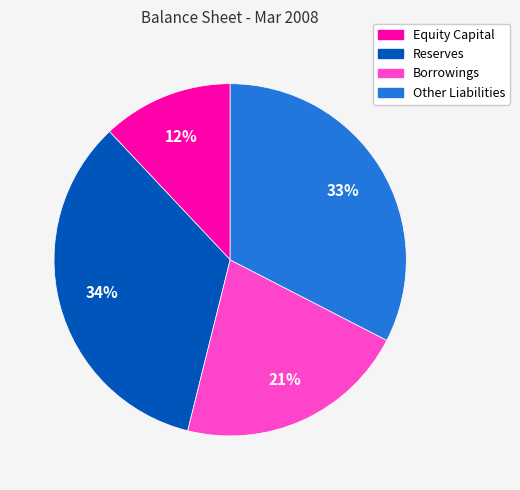

How many segments does this pie chart have?

4